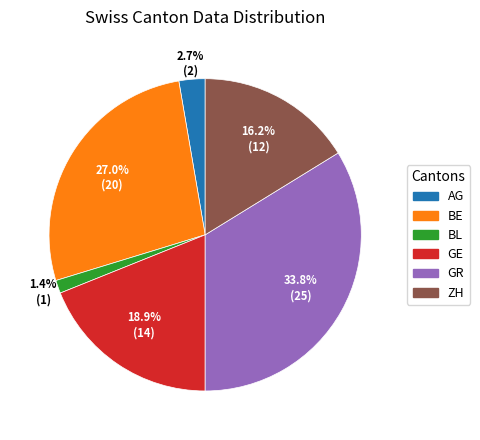

To the nearest percent, what is the difference between the largest and smallest slice percentages?

32%